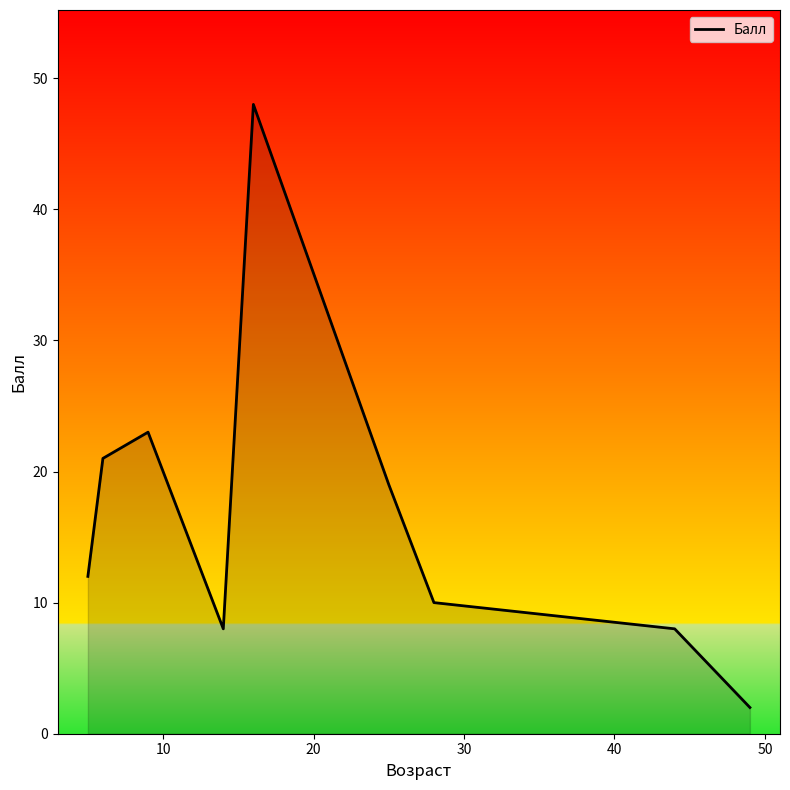

How many lines are shown in the chart?

1